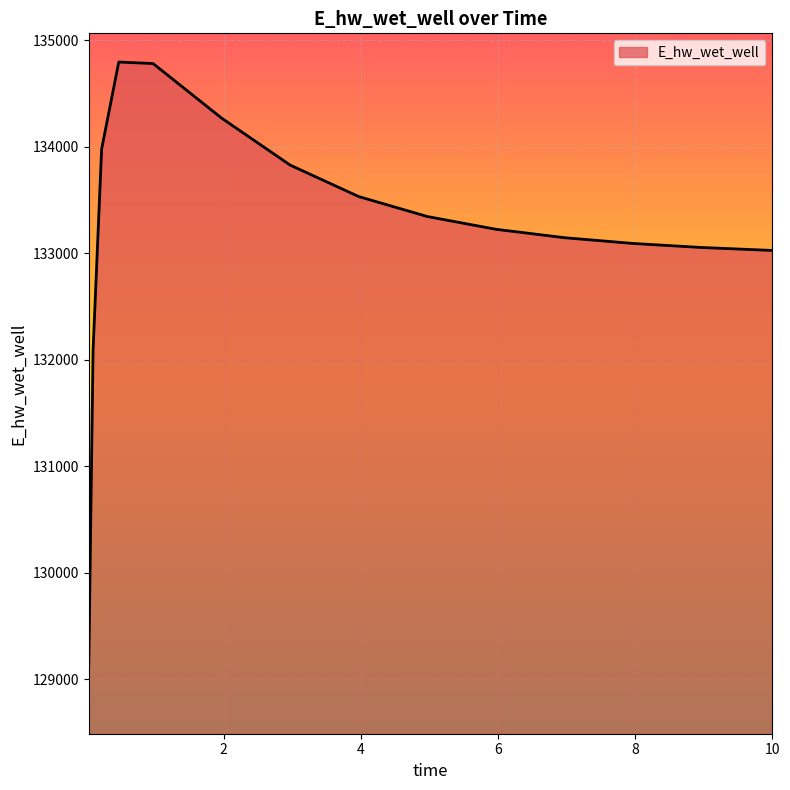

What is the maximum value shown in the chart?

134794.1